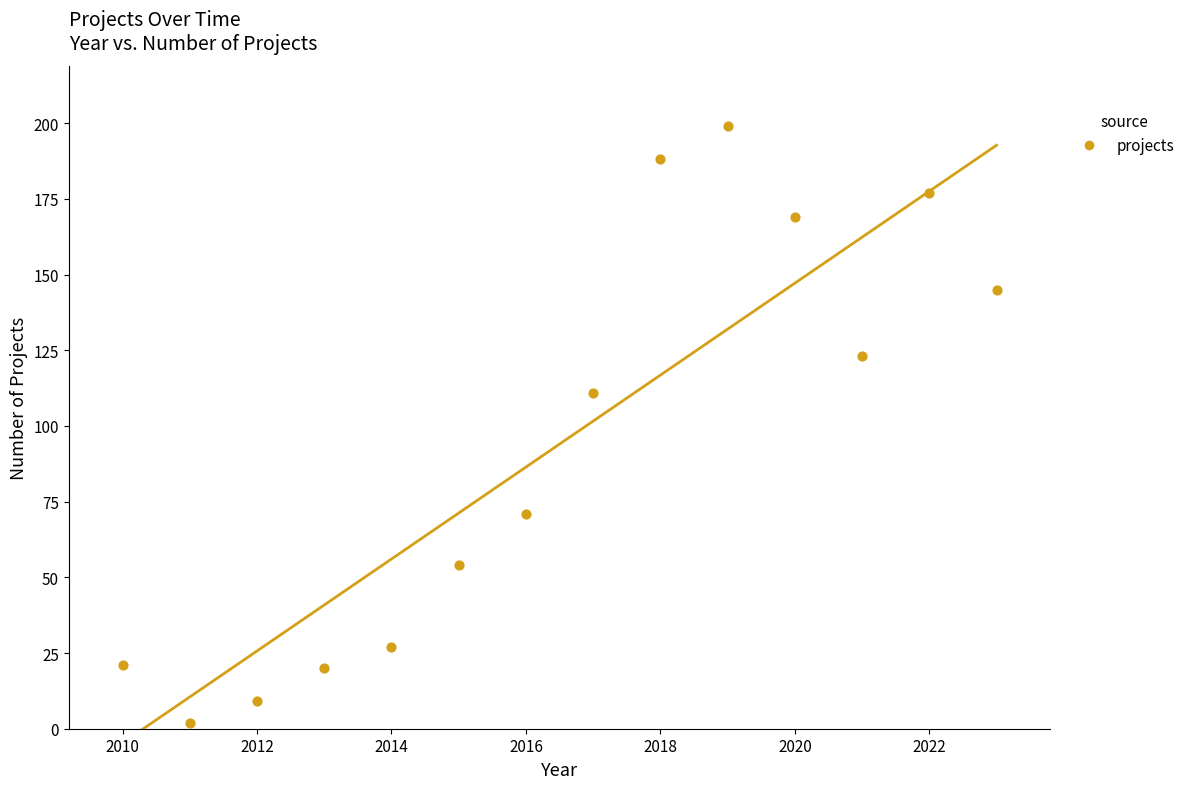

What is the range of Y values (max minus min)?

197